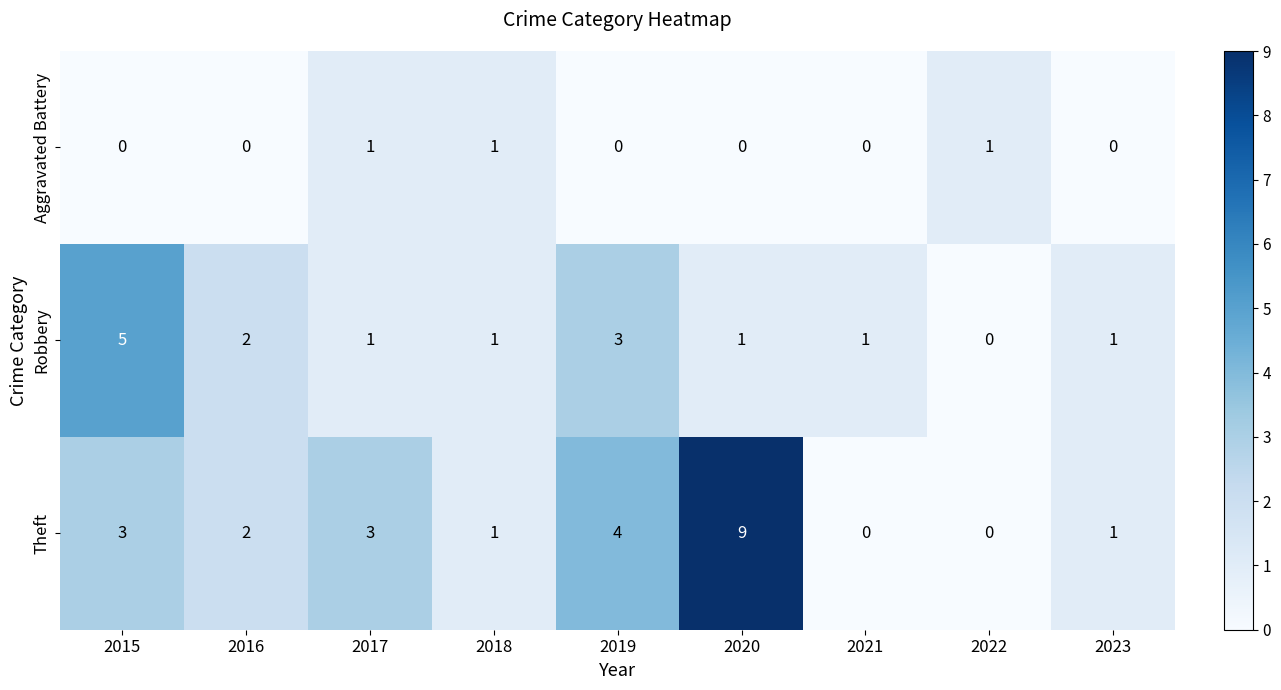

At which category is the sum across all series the highest?

2020